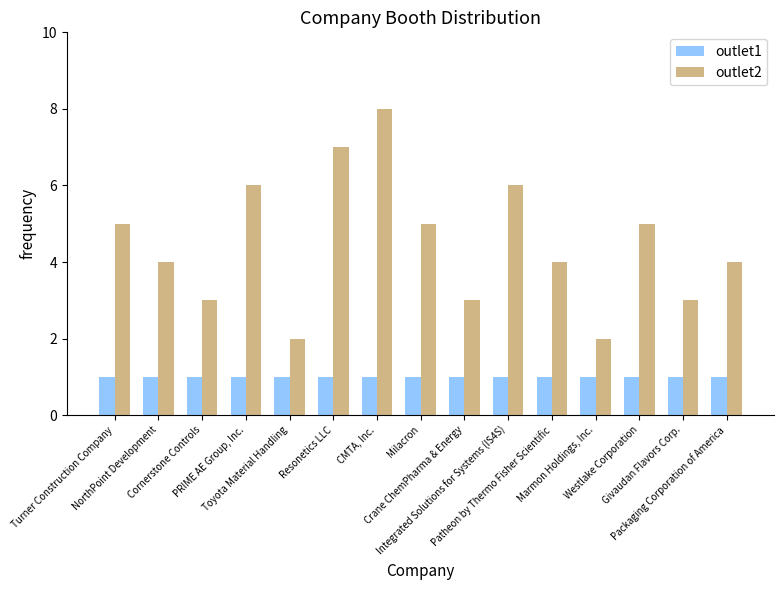

Reading left to right, extract all data points from this chart.

outlet1: Turner Construction Company=1	NorthPoint Development=1	Cornerstone Controls=1	PRIME AE Group, Inc.=1	Toyota Material Handling=1	Resonetics LLC=1	CMTA, Inc.=1	Milacron=1	Crane ChemPharma & Energy=1	Integrated Solutions for Systems (IS4S)=1	Patheon by Thermo Fisher Scientific=1	Marmon Holdings, Inc.=1	Westlake Corporation=1	Givaudan Flavors Corp.=1	Packaging Corporation of America=1
outlet2: Turner Construction Company=5	NorthPoint Development=4	Cornerstone Controls=3	PRIME AE Group, Inc.=6	Toyota Material Handling=2	Resonetics LLC=7	CMTA, Inc.=8	Milacron=5	Crane ChemPharma & Energy=3	Integrated Solutions for Systems (IS4S)=6	Patheon by Thermo Fisher Scientific=4	Marmon Holdings, Inc.=2	Westlake Corporation=5	Givaudan Flavors Corp.=3	Packaging Corporation of America=4